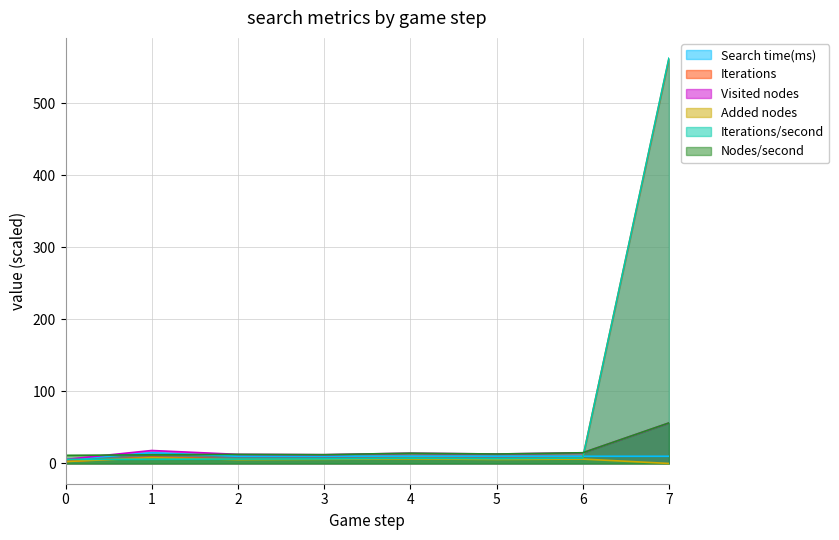

Which has a higher value, 1 or 2?

1